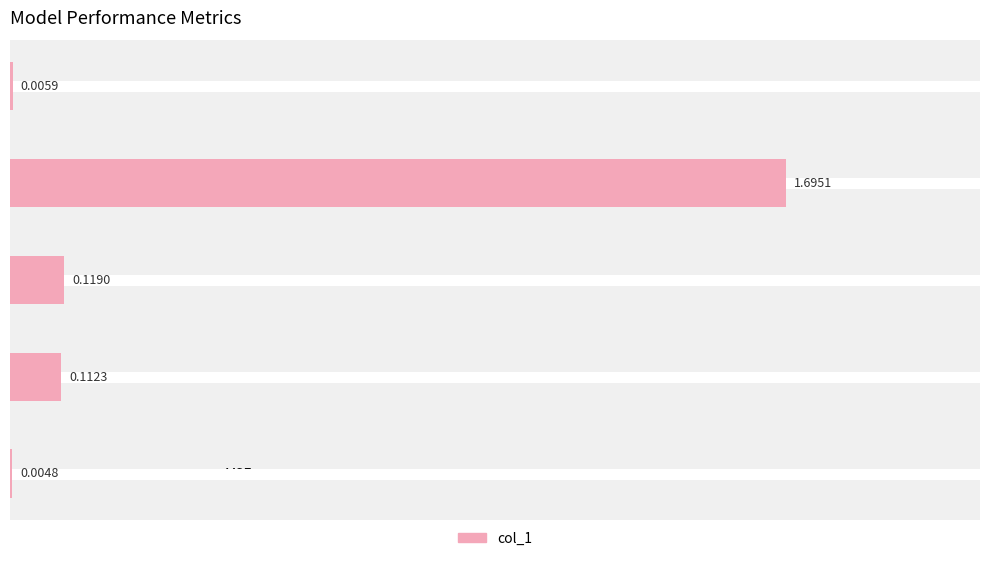

What is the sum of all values?

1.9